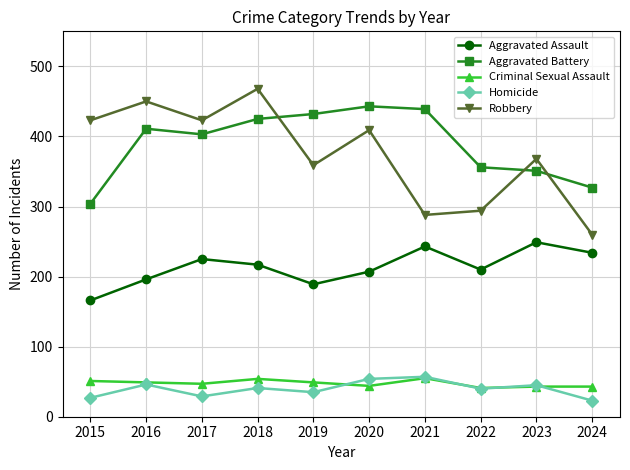

How many lines are shown in the chart?

5